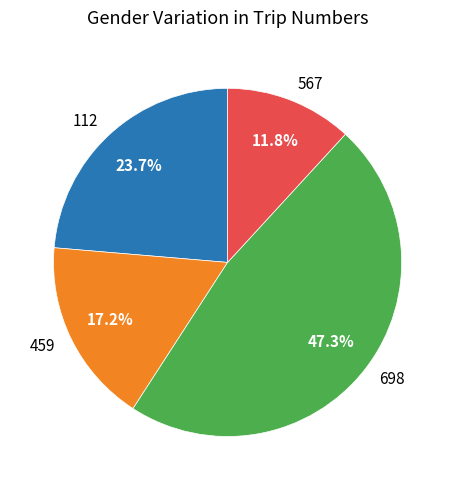

Approximately how many times larger is the value at 698 compared to 112?

2.0